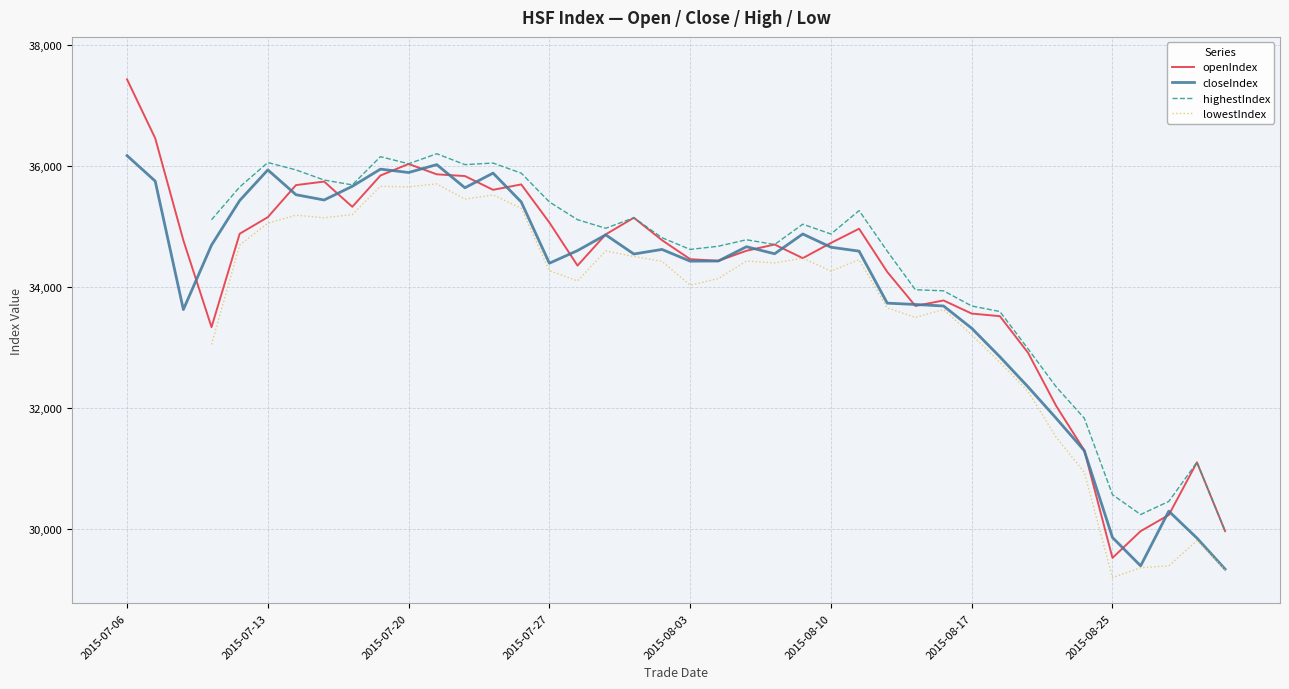

At how many categories does at least one series exceed 32126?

34